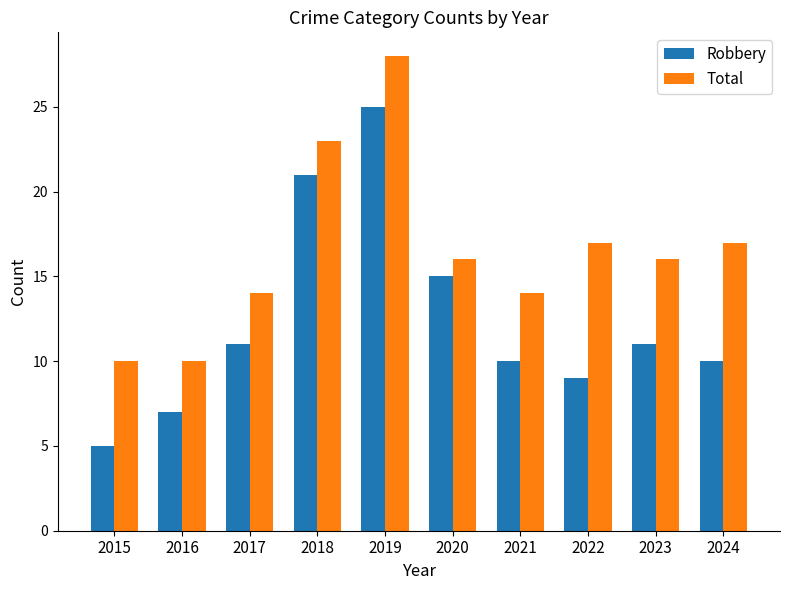

Rank the series at 2017 from highest to lowest value.

Total, Robbery